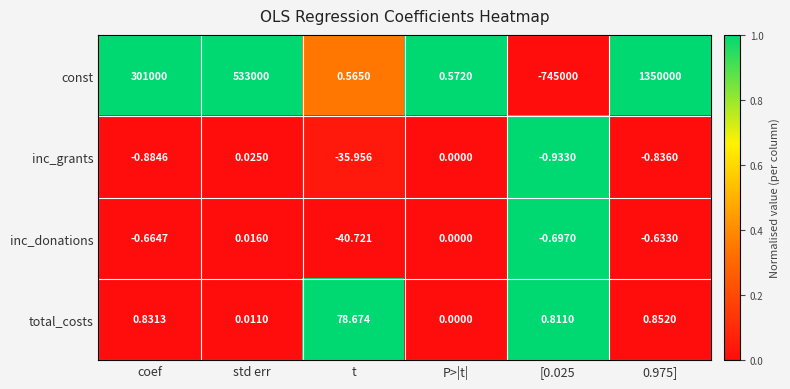

What is the total value across all series at 0.975]?

1349999.4